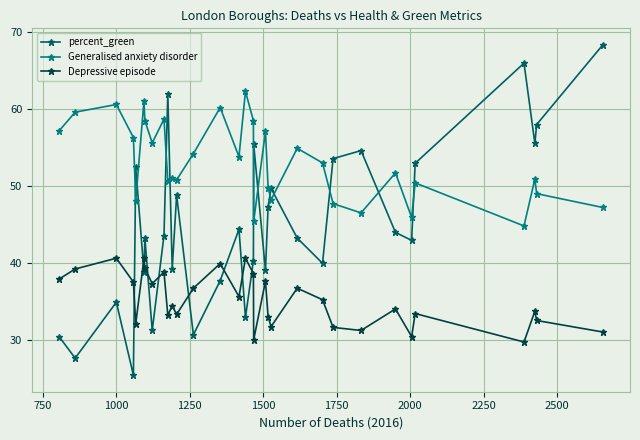

True or false: Depressive episode and Generalised anxiety disorder cross at least once.

False